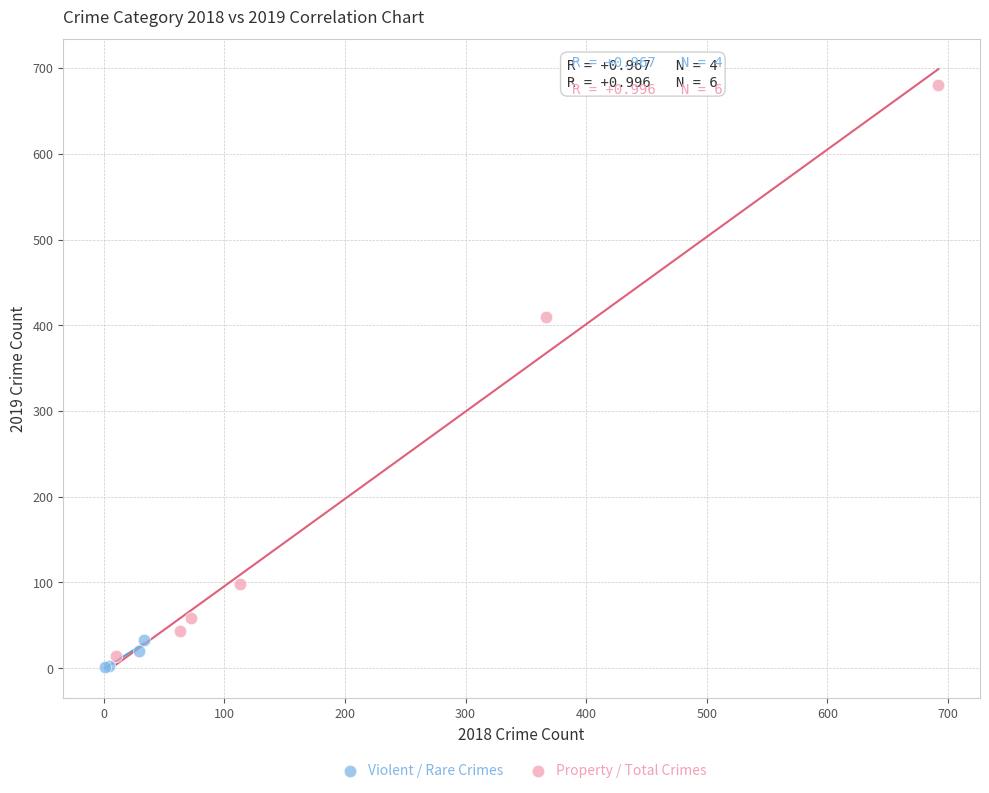

Which series has the largest Y range (max minus min)?

Property / Total Crimes